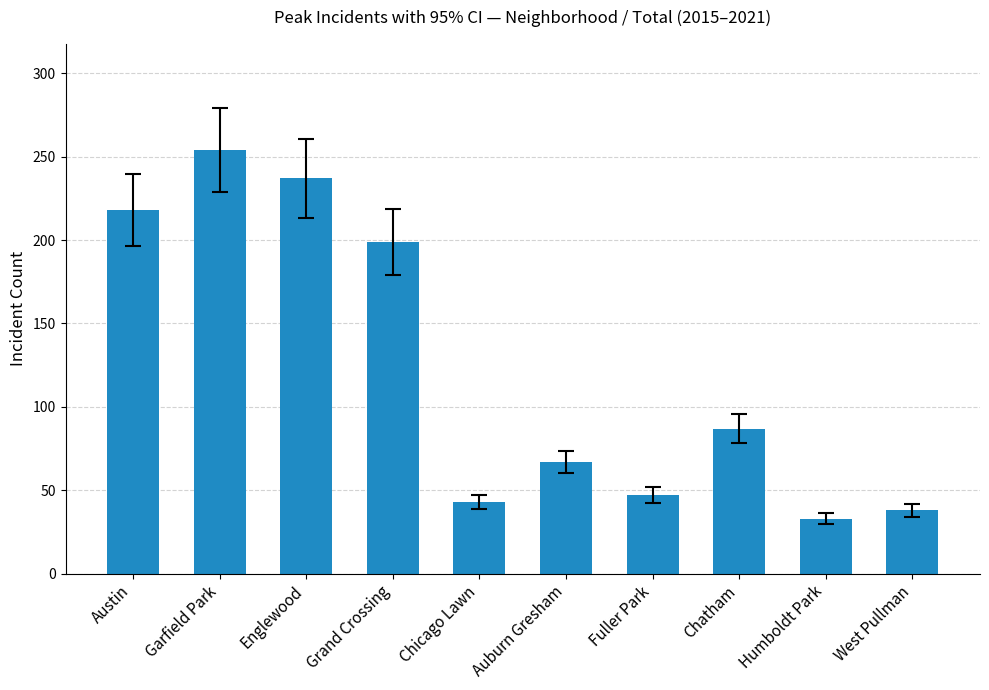

What is the difference between the values at Austin and Grand Crossing?

19